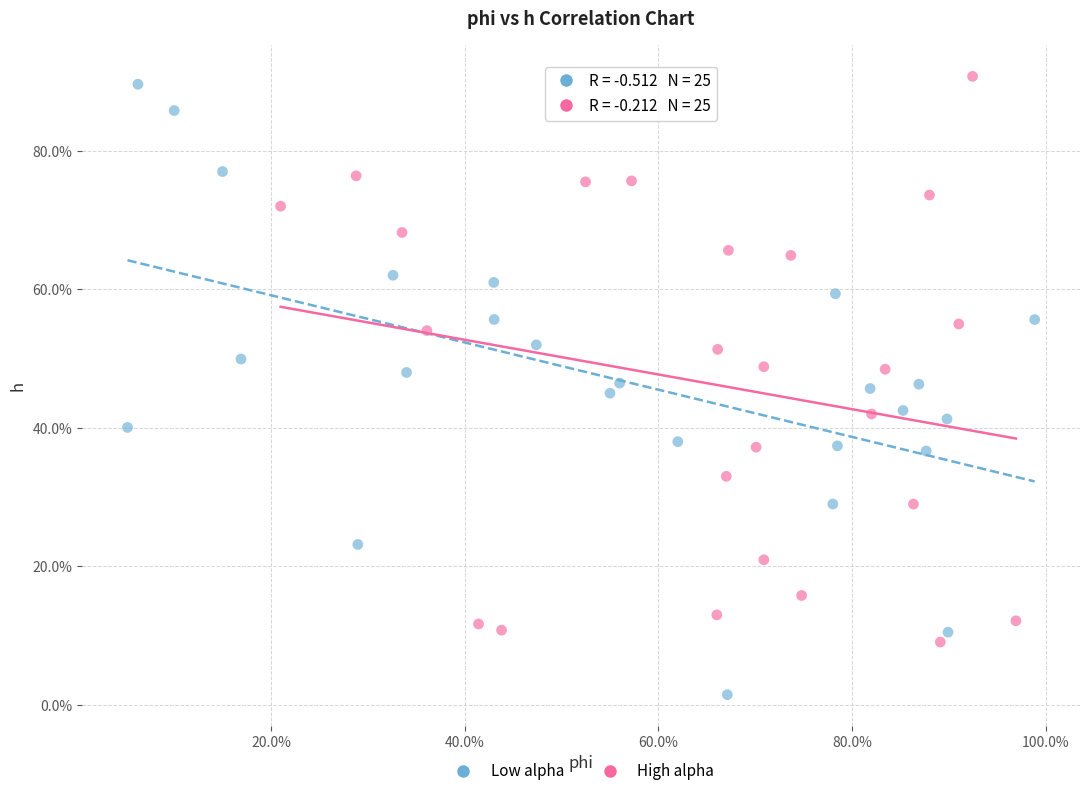

What are all the series names shown in the legend?

Low alpha, High alpha